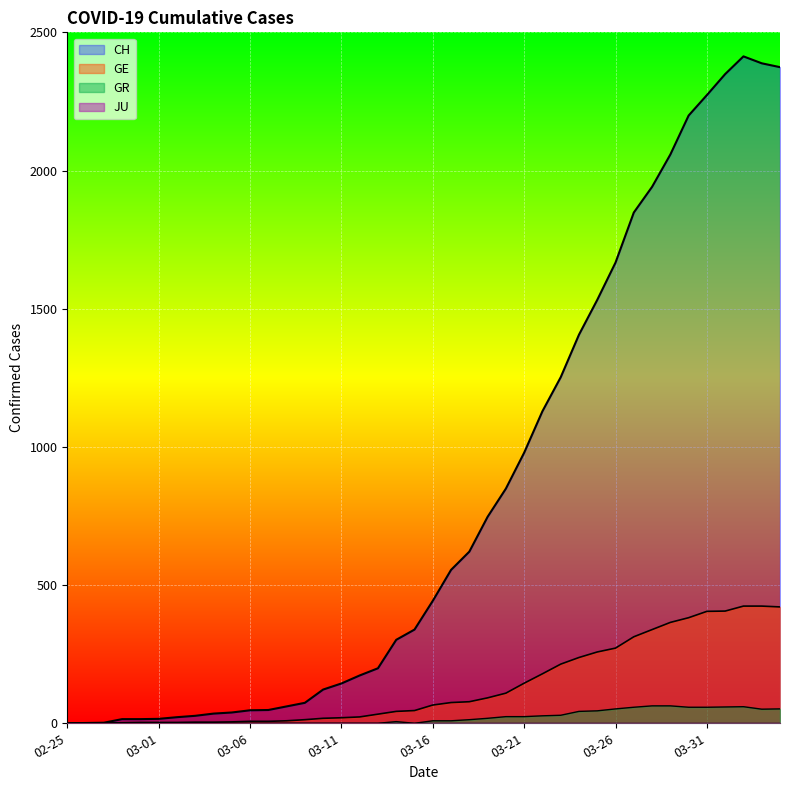

What is the sum of the GE values at 2020-04-04 and 2020-03-07?

428